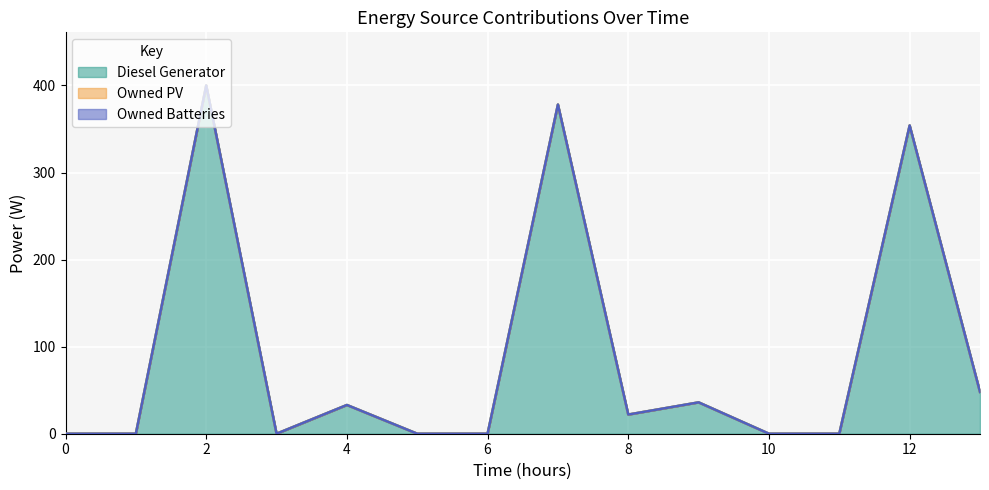

Which label corresponds to the largest value in the chart?

2